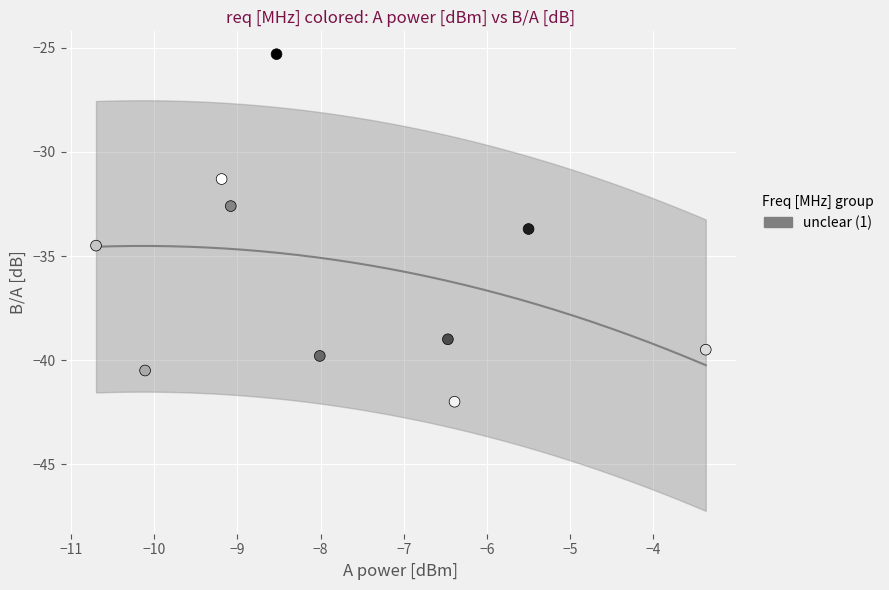

What Y value in the scatter plot is closest to -33?

-32.6